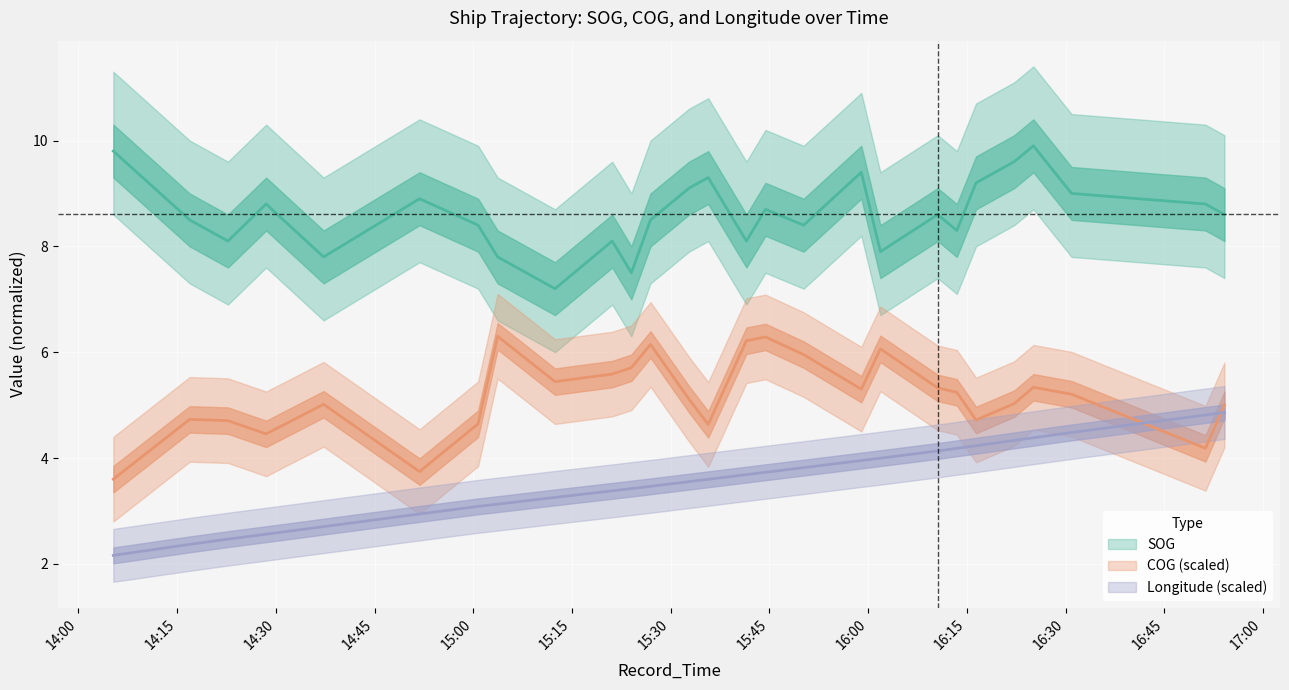

True or false: SOG and Longitude cross at least once.

False